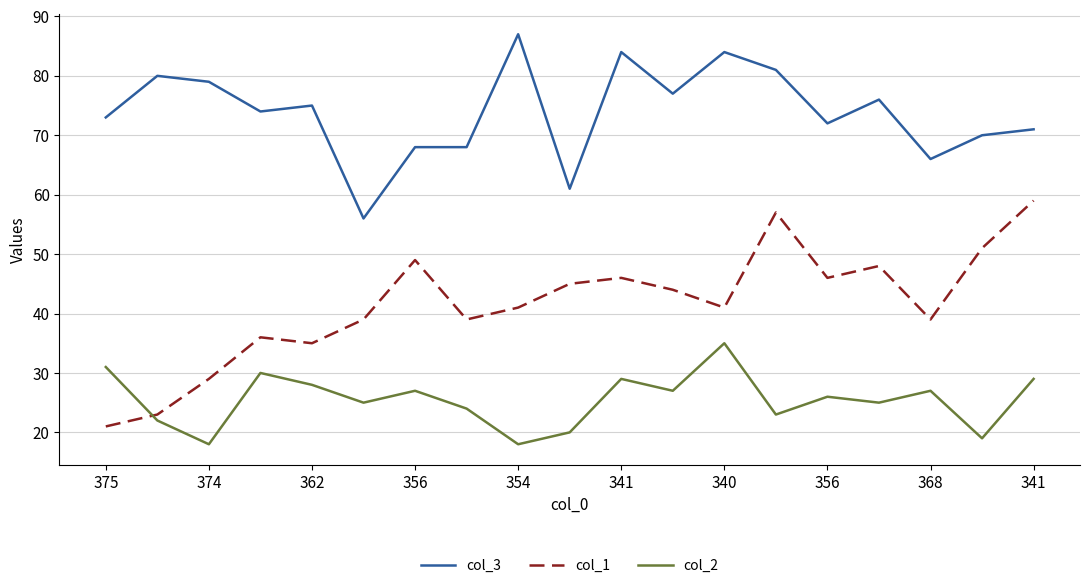

Which series has the largest range (max minus min)?

col_1